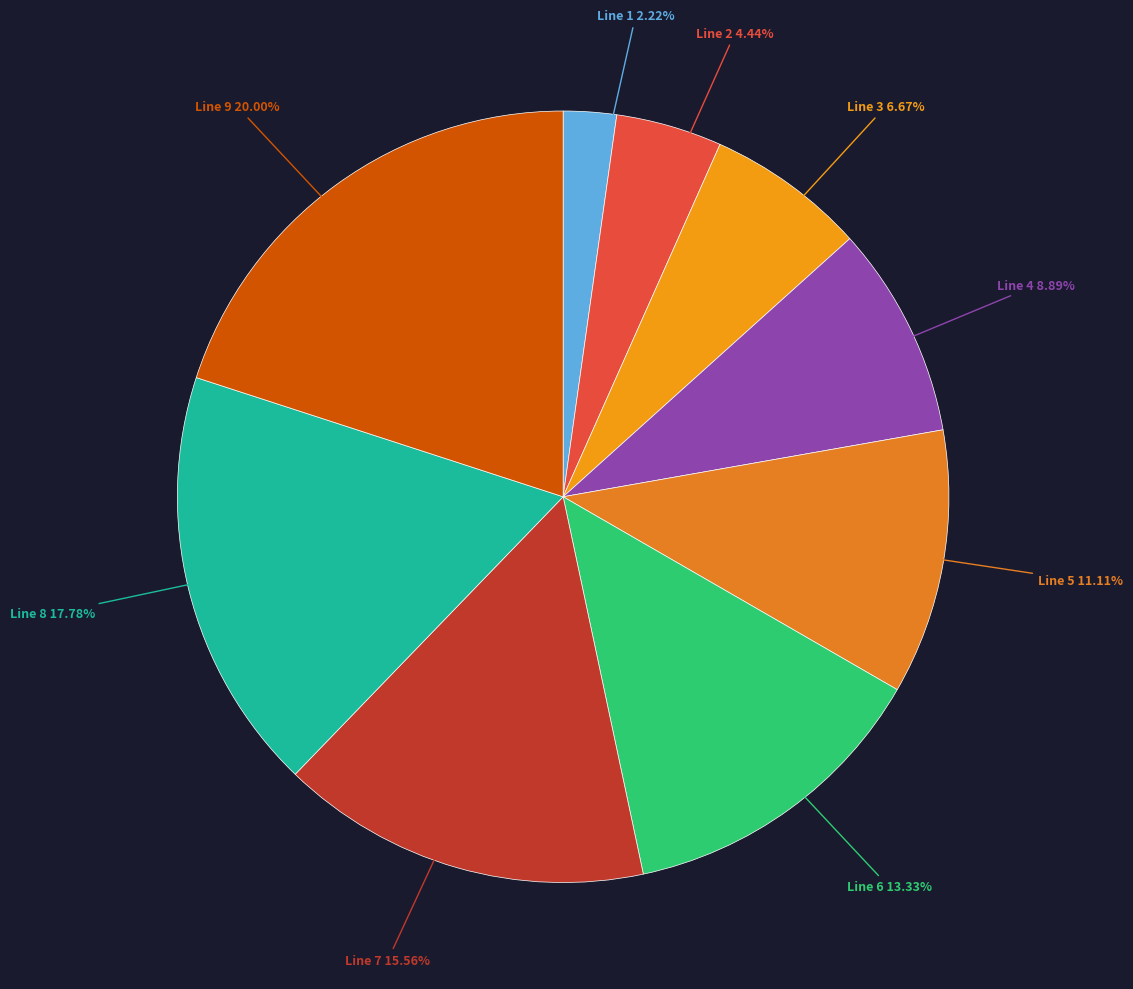

Which category has the smallest portion of the pie?

Line 1